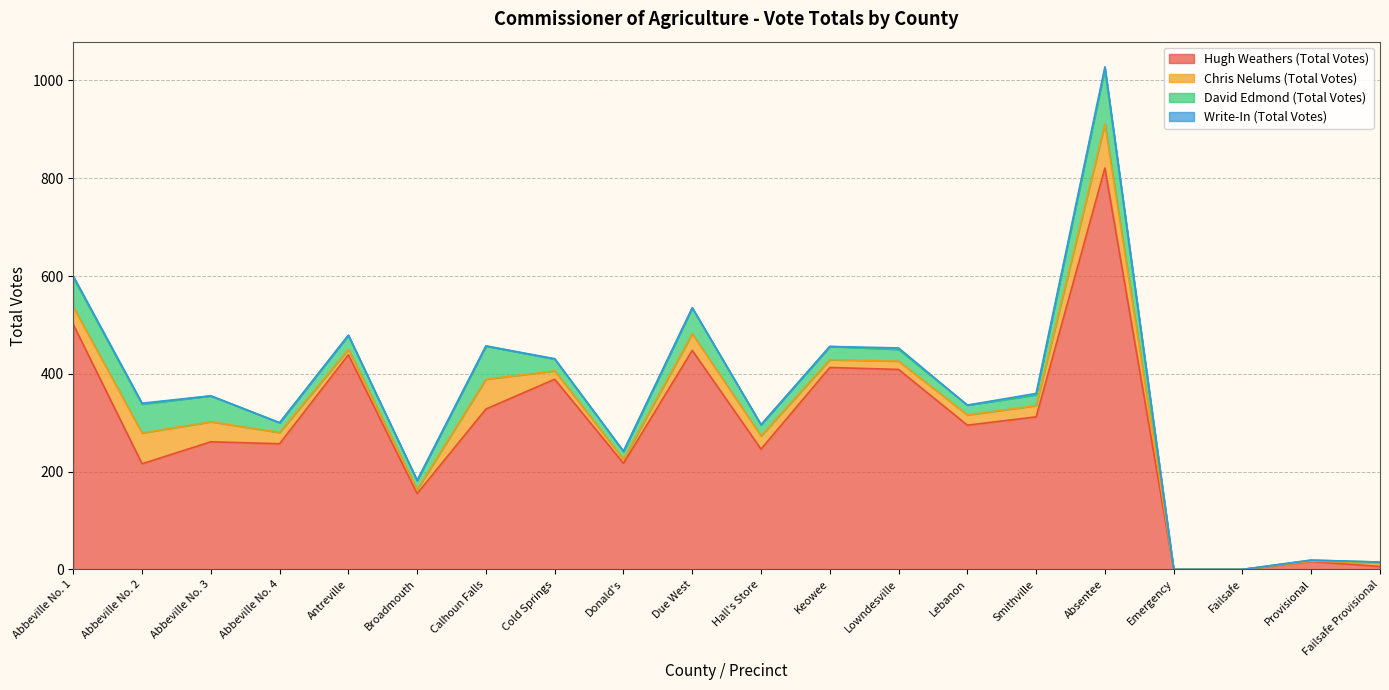

What is the sum of the David Edmond (Total Votes) values at Hall's Store and Cold Springs?

47